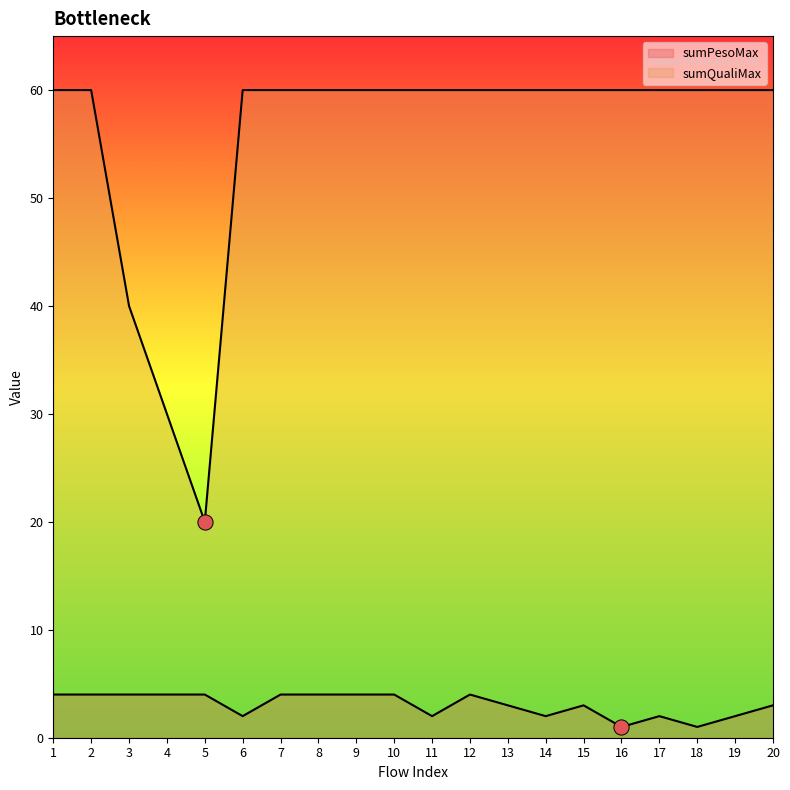

Which series has the largest Y range (max minus min)?

sumQualiMax